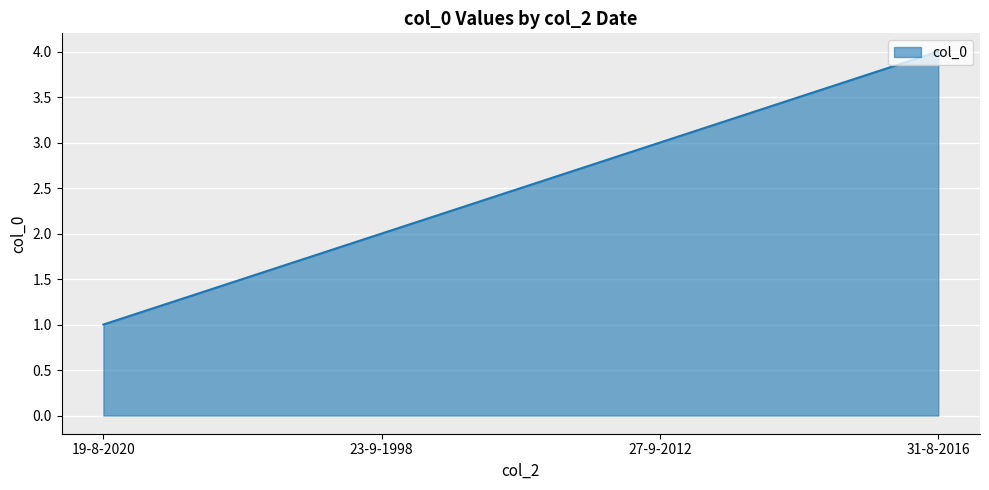

Reading left to right, list all the values displayed in this chart.

19-8-2020=1	23-9-1998=2	27-9-2012=3	31-8-2016=4